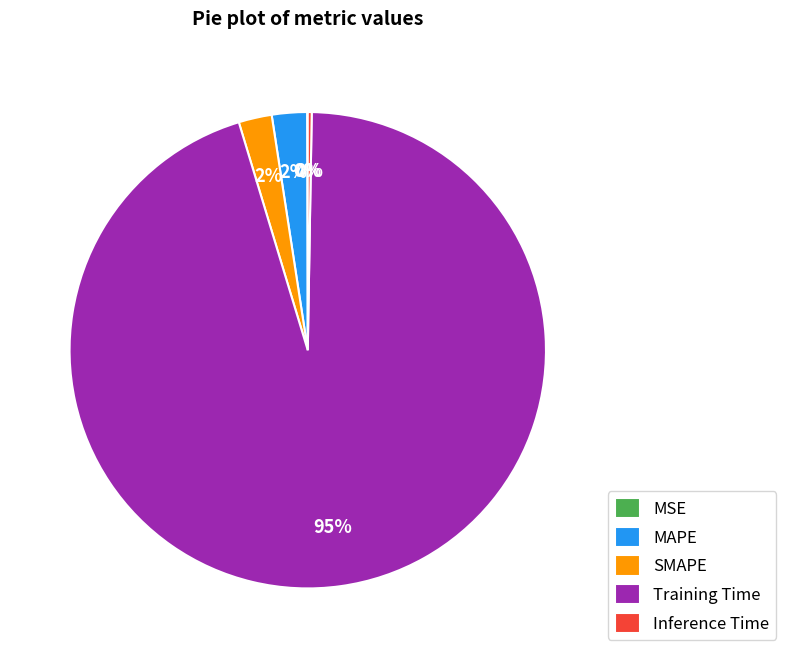

Which slice is the largest?

Training Time